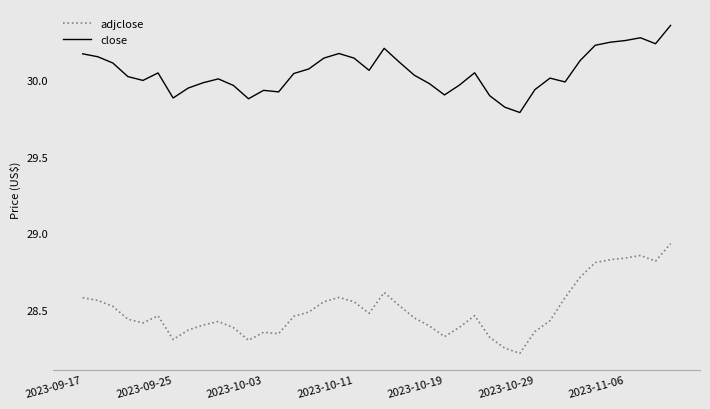

True or false: close and adjclose intersect in this chart.

False